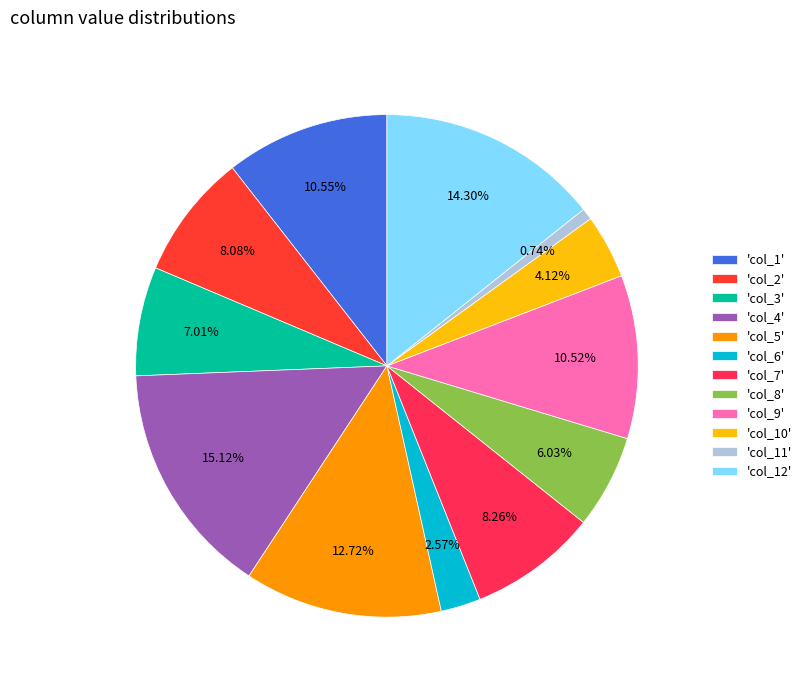

What is the largest slice in the pie chart?

'col_4'